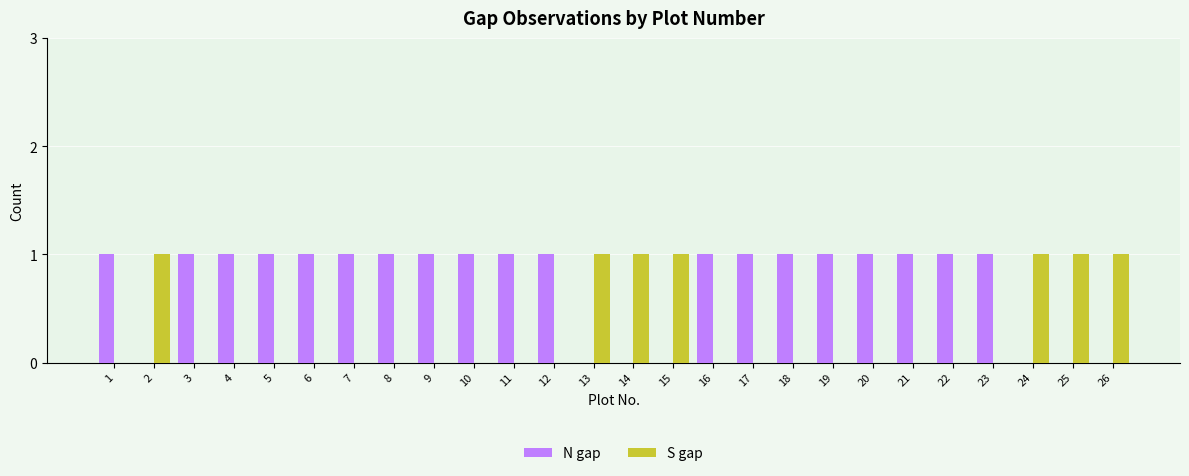

Which series has the largest total across all categories?

N gap